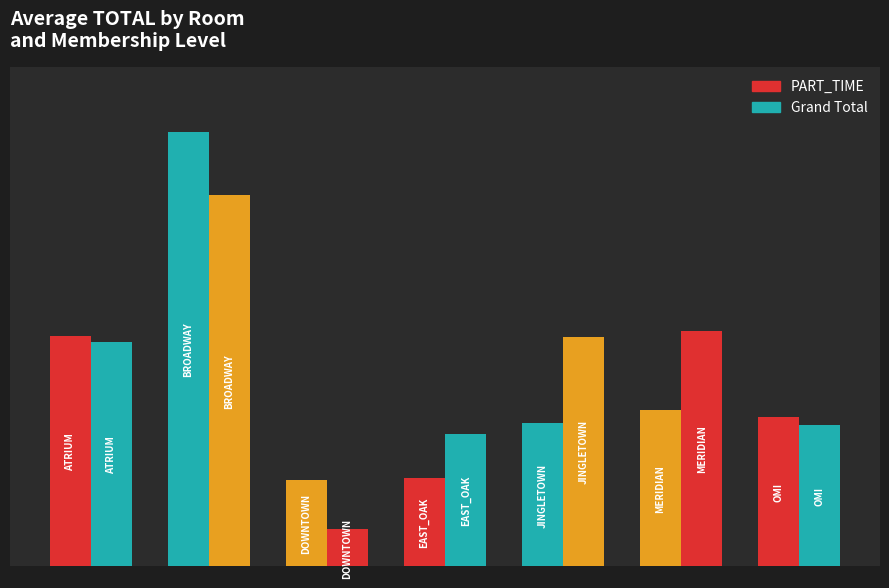

Are the bars grouped side by side (vs. stacked)?

Yes